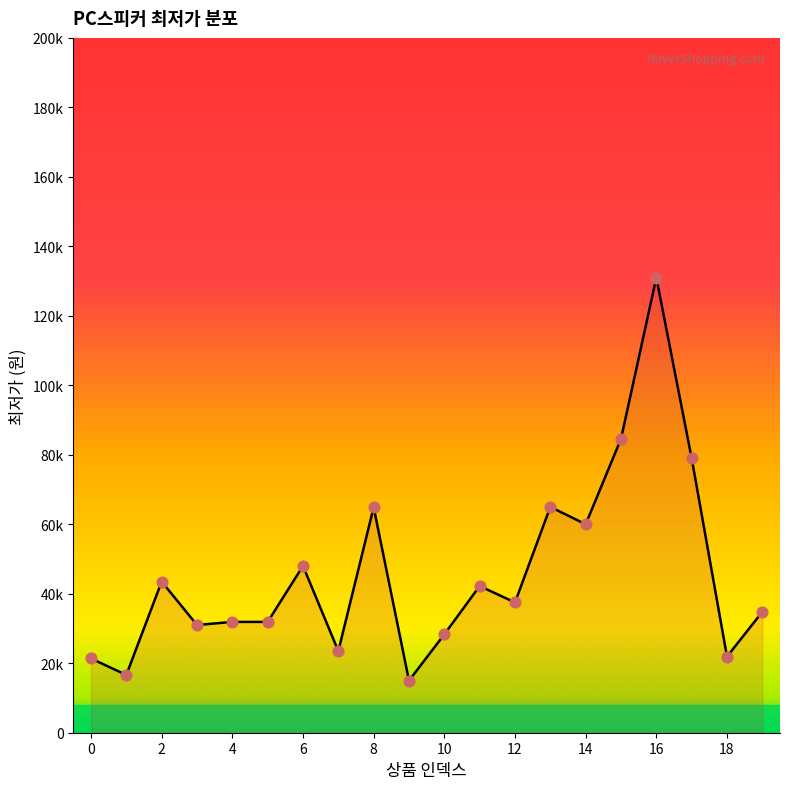

What is the change in value from 0 to 1?

-4740